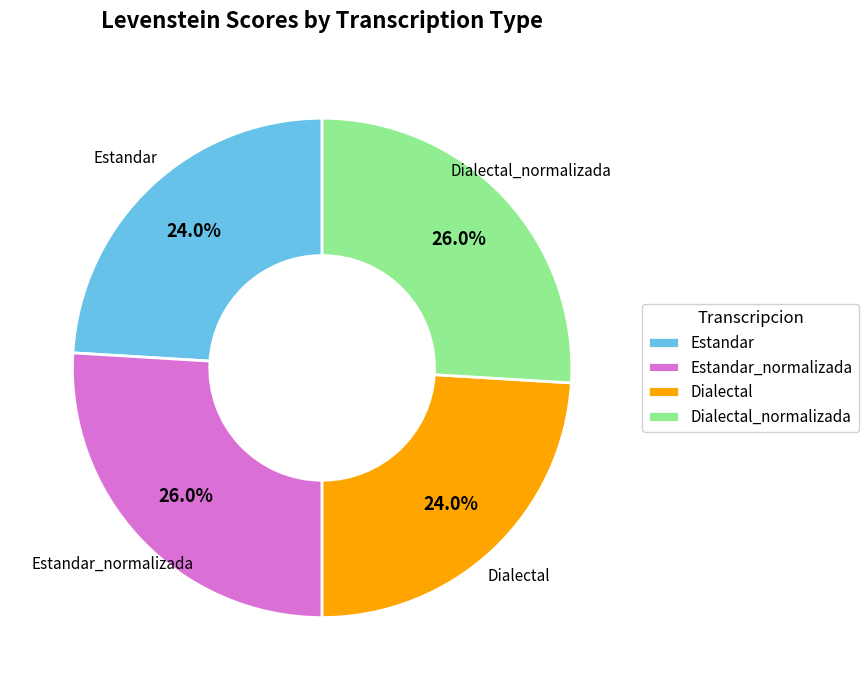

What portion of the pie excludes Dialectal?

76.0%